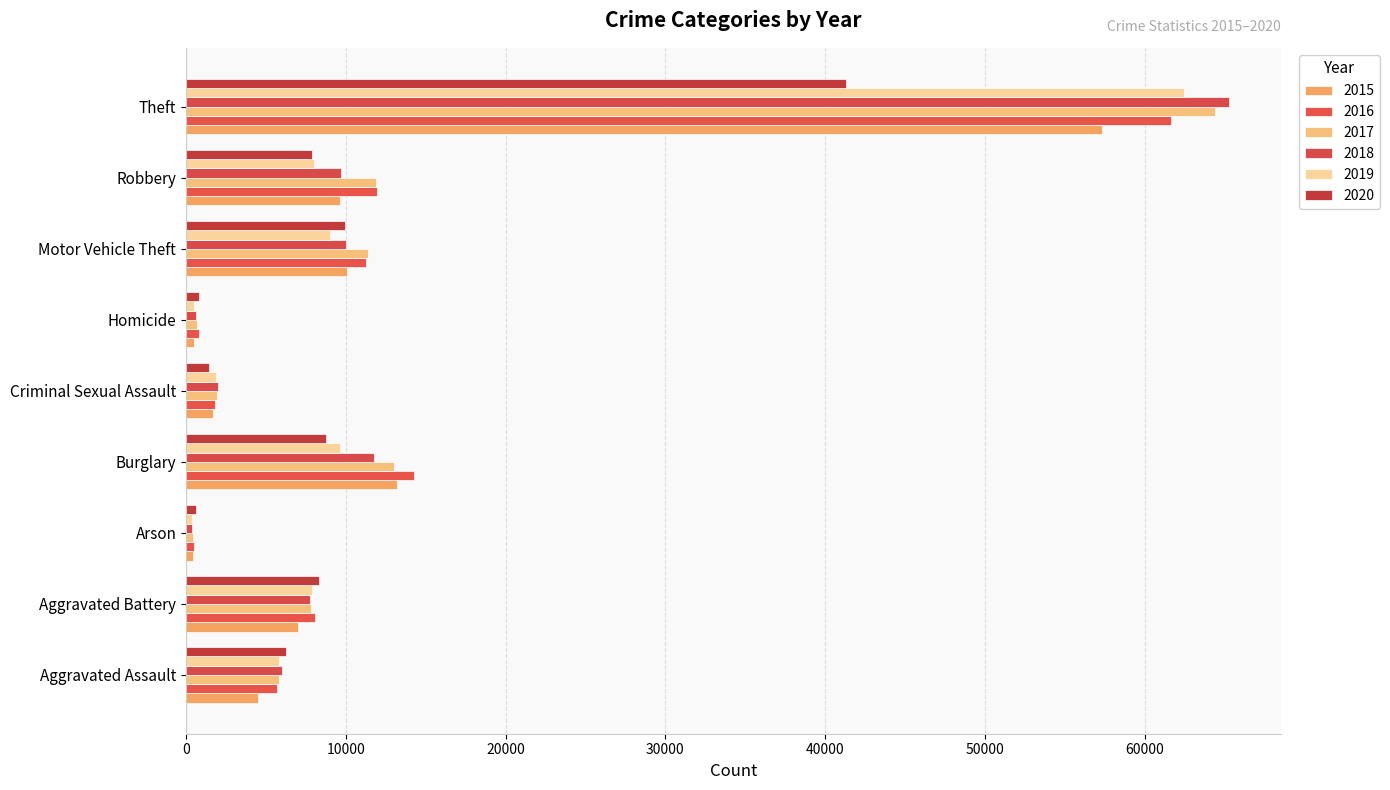

List the series in order of their peak value, lowest first.

2020, 2015, 2016, 2019, 2017, 2018